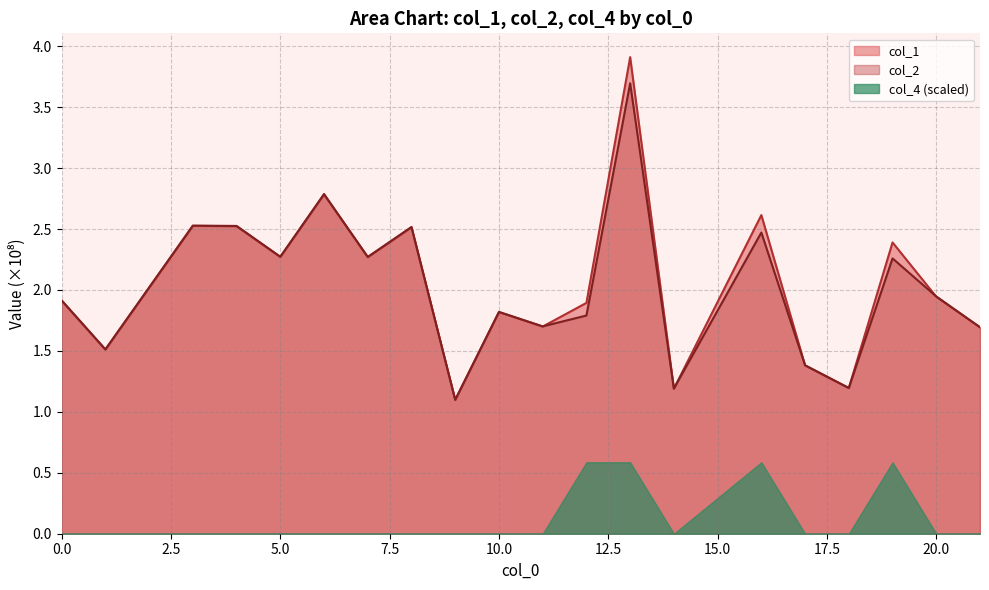

Which series has the largest total across all categories?

col_1